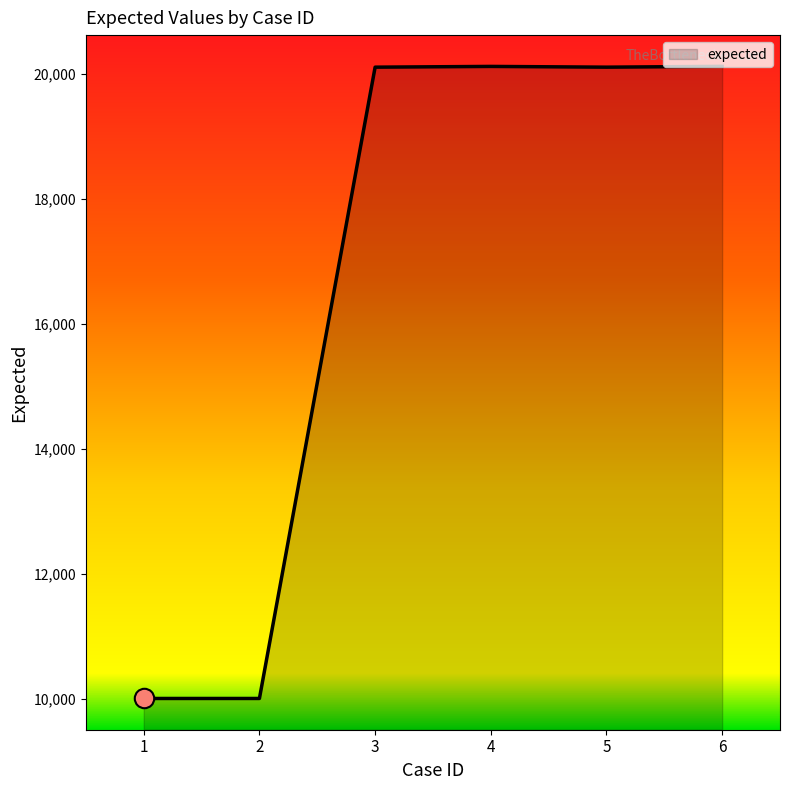

What is the change in value from 1 to 5?

+10103